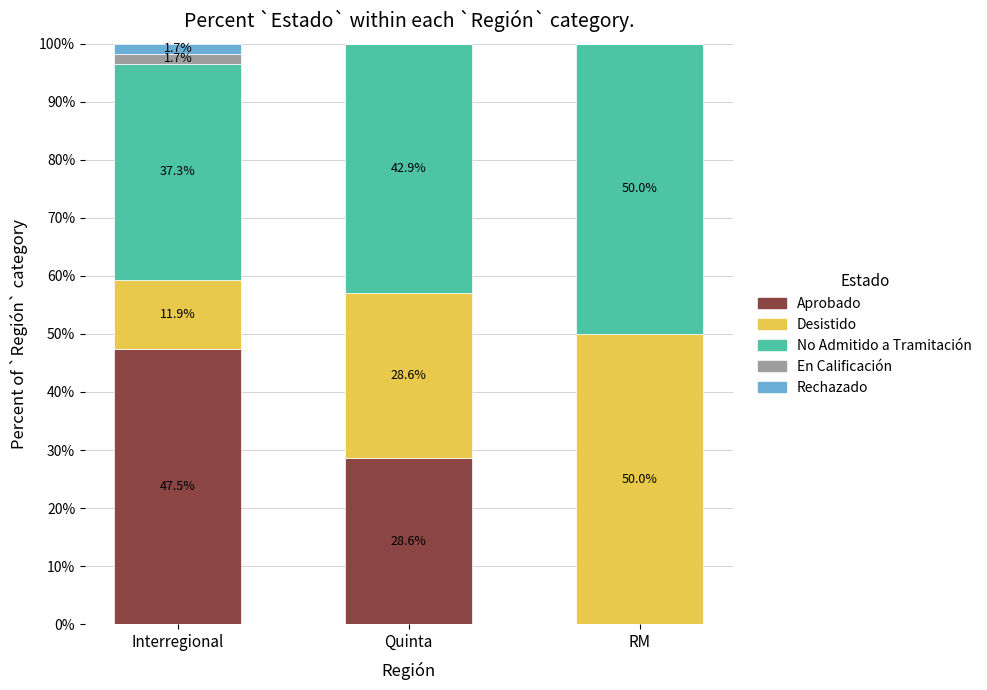

What is the maximum value for Aprobado?

47.5